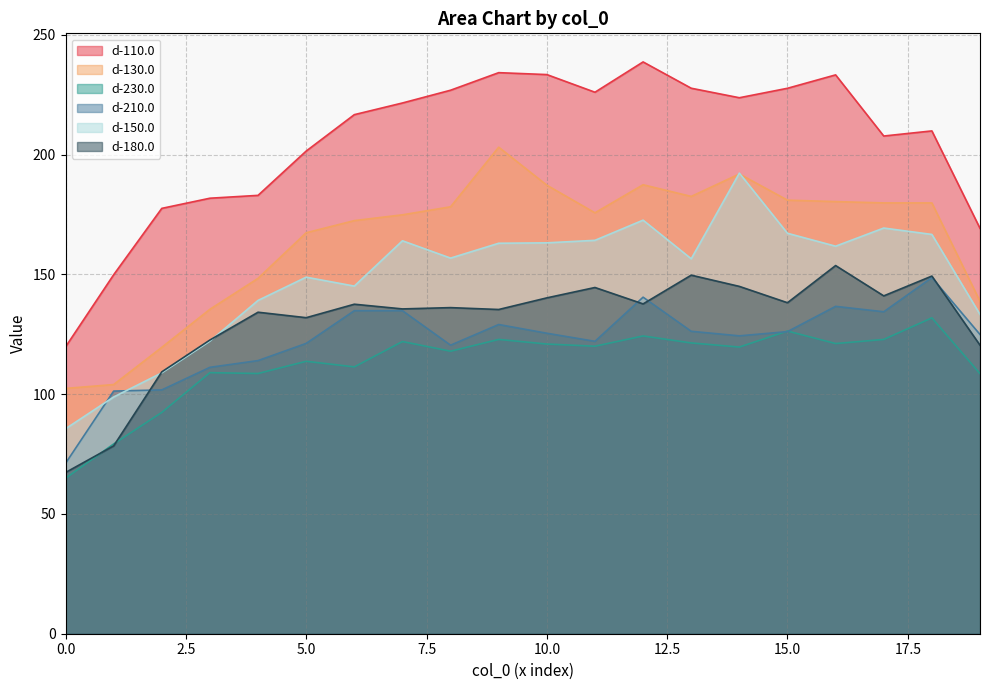

What is the difference between the maximum and minimum values in the d-230.0 series?

67.0